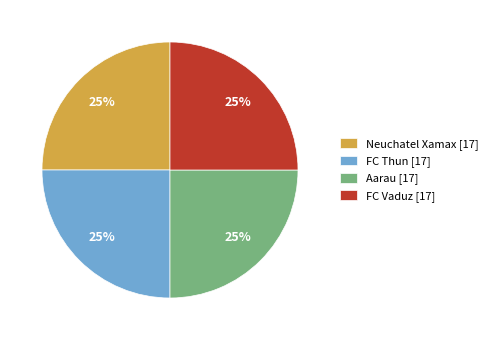

To the nearest percent, what percentage of the pie is Aarau [17]?

25%